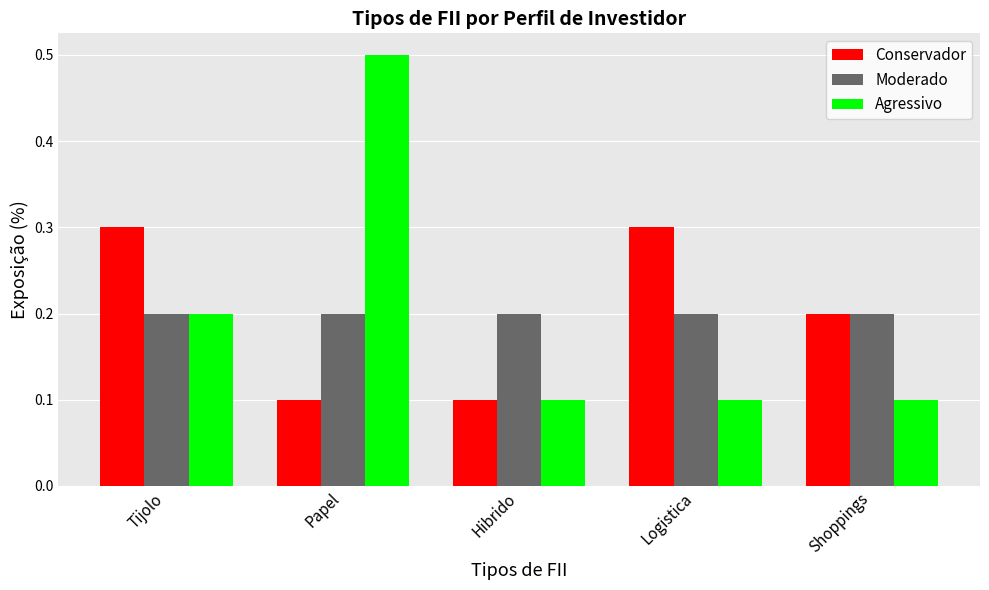

What is the difference between the Conservador values at Hibrido and Shoppings?

0.1